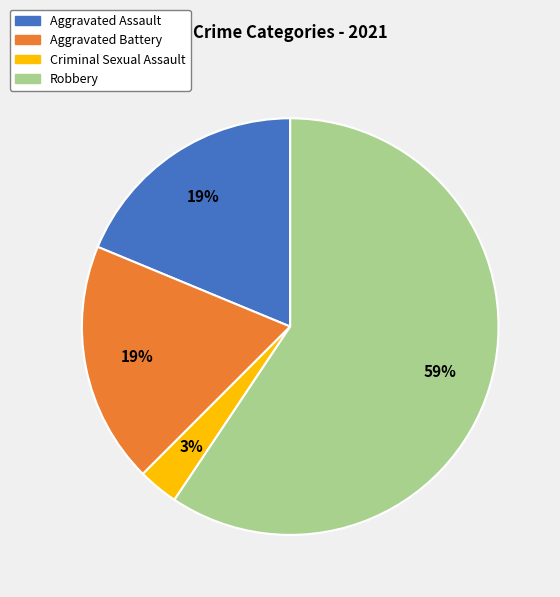

Which category accounts for the majority?

Robbery